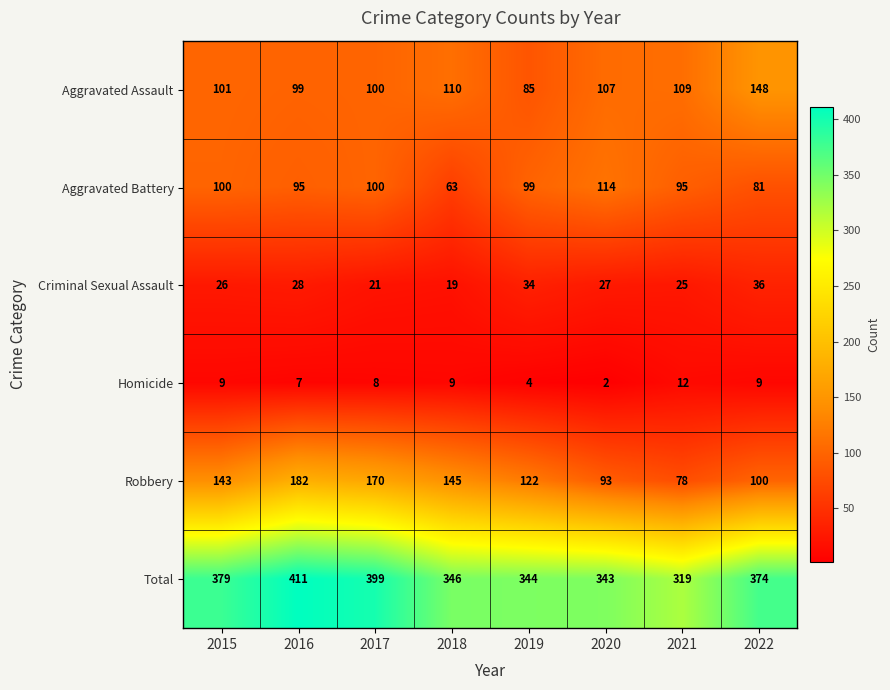

What is the minimum value shown in the chart?

2